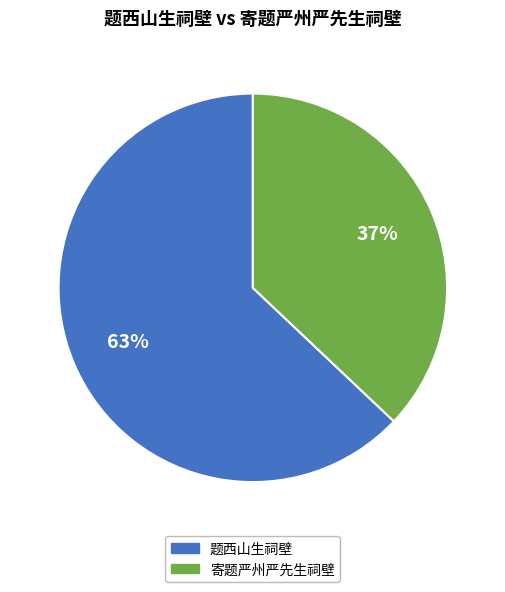

Which slice is the largest?

题西山生祠壁